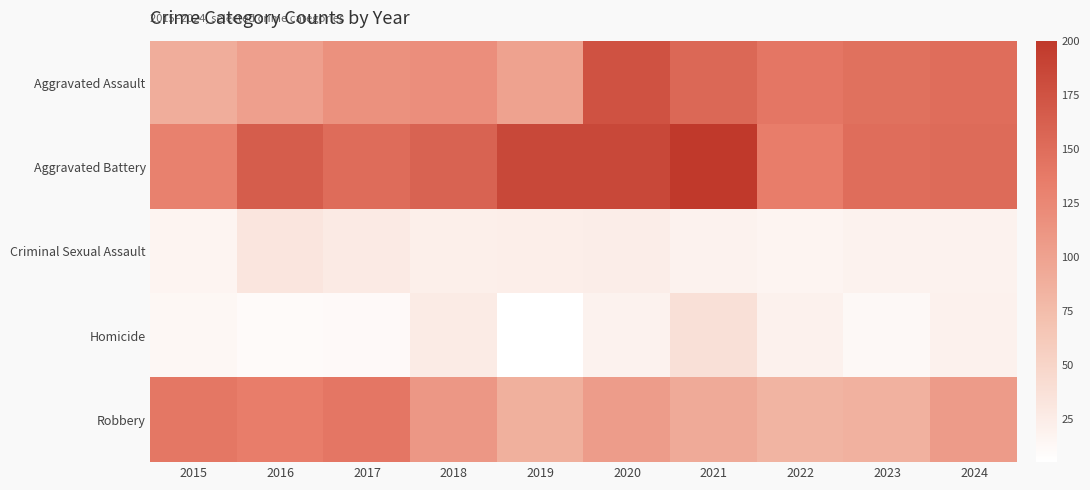

What is the total value across all series at 2022?

394